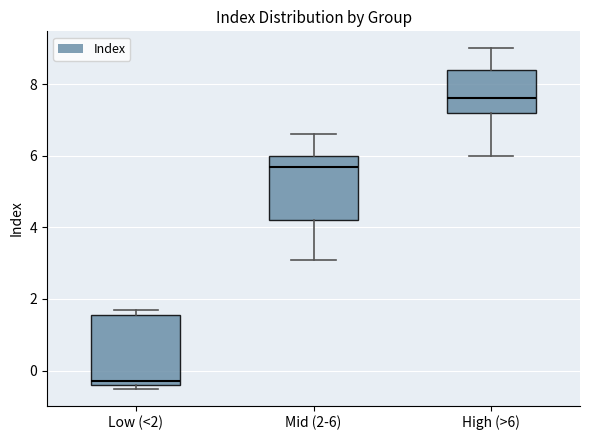

Reading left to right, transcribe this box plot: for each box, give where its median line is, the range the box spans, and where its two whiskers end, as read against the y-axis. The values are not printed on the chart, so give them approximately, as read against the axis.

Low (<2): median -0.2, box -0.4 to 1.6, whiskers -0.4 (just below the box's lower edge) to 1.8
Mid (2-6): median 5.8, box 4.2 to 6.0, whiskers 3.2 to 6.6
High (>6): median 7.6, box 7.2 to 8.4, whiskers 6.0 to 9.0